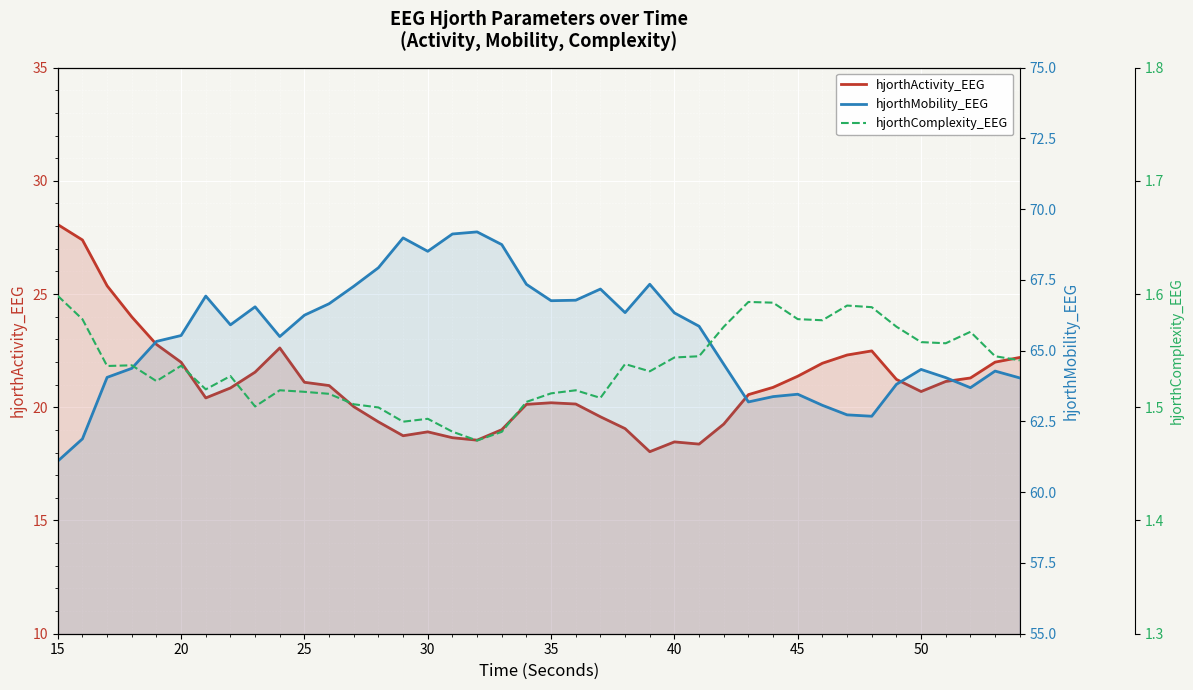

Is the value of hjorthActivity_EEG at 18 greater than the value of hjorthMobility_EEG at 22?

No